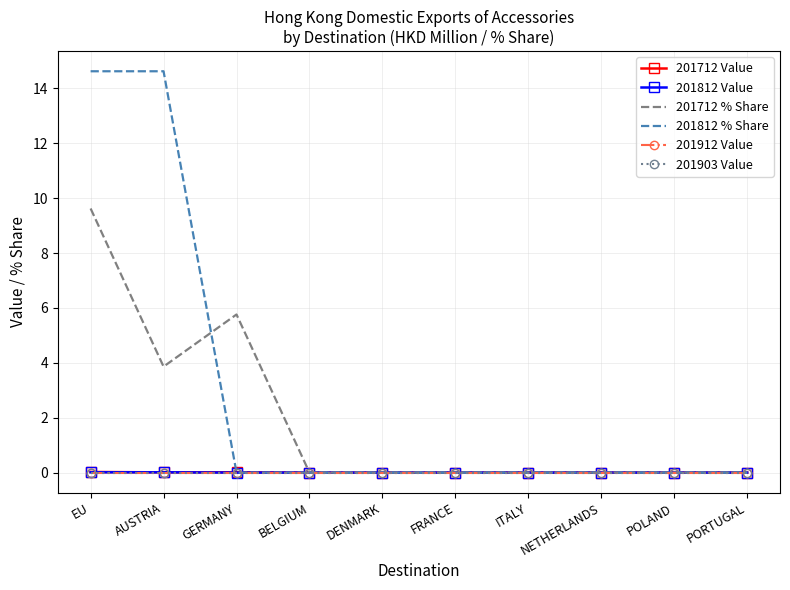

What position from the left is ITALY?

7